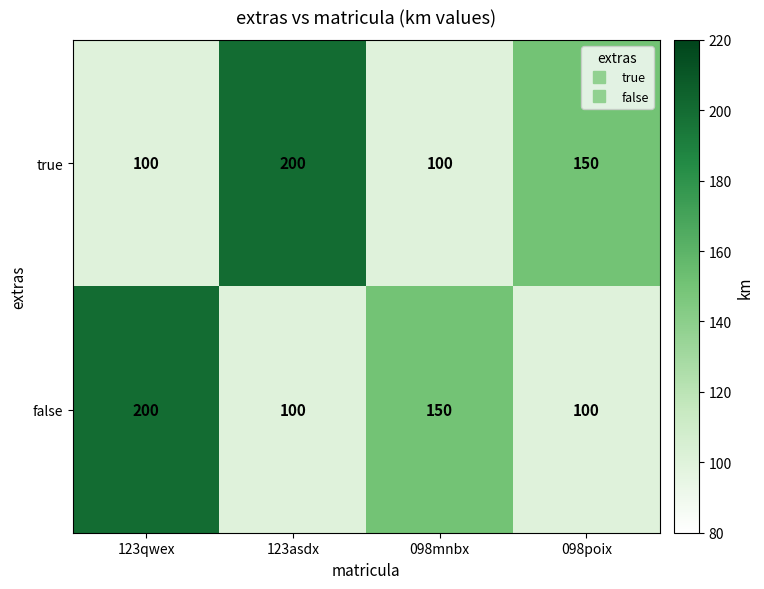

Is the value of false at 123qwex greater than the value of true at 098poix?

Yes